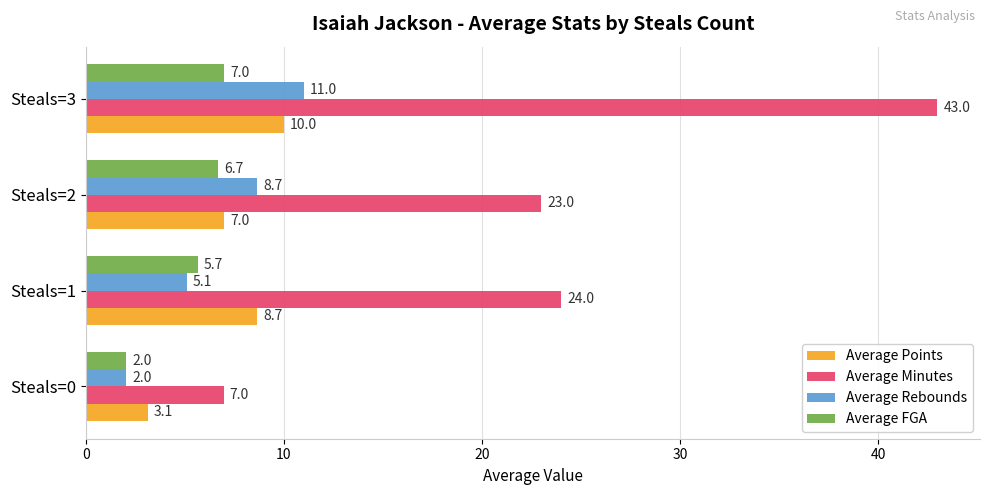

The value of Average FGA at Steals=1 is 8.8. True or false?

False